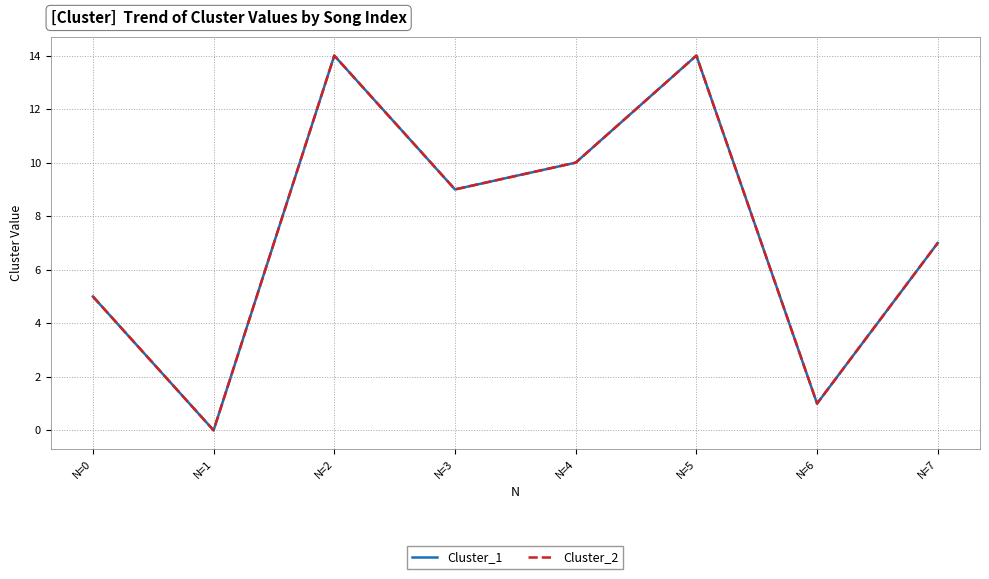

True or false: Cluster_2 and Cluster_1 intersect in this chart.

False